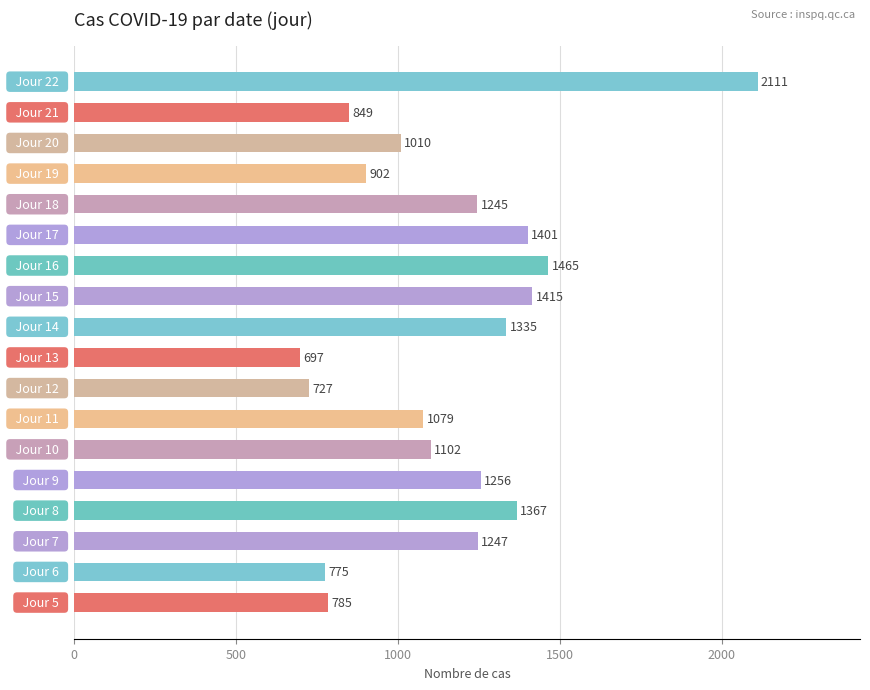

What is the greatest value displayed?

2111